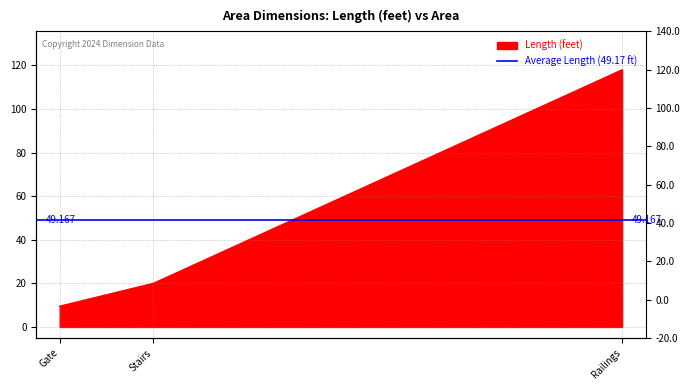

How many data points are less than 20?

1